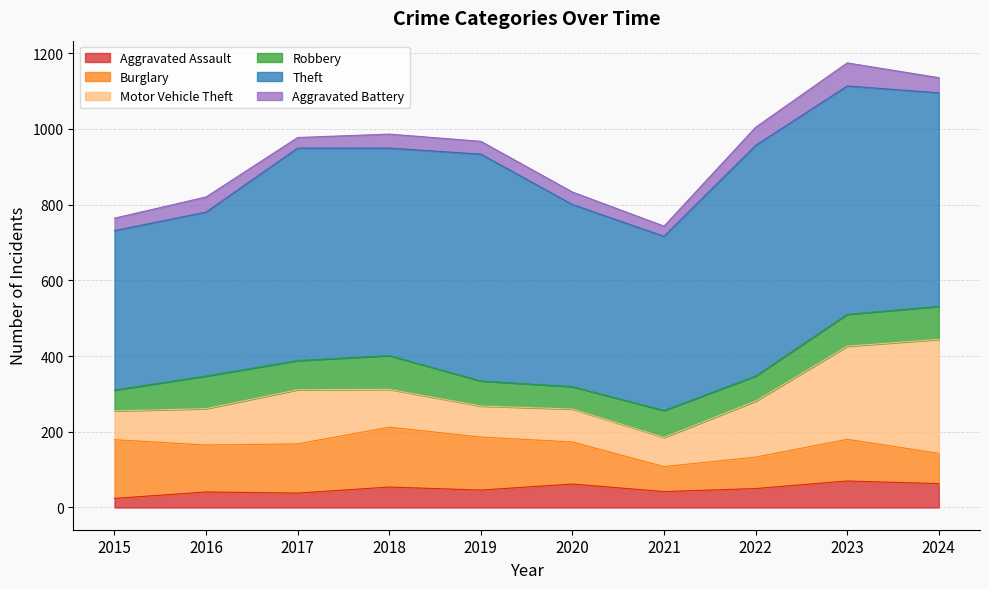

True or false: Motor Vehicle Theft has a value of 50 at 2023.

False